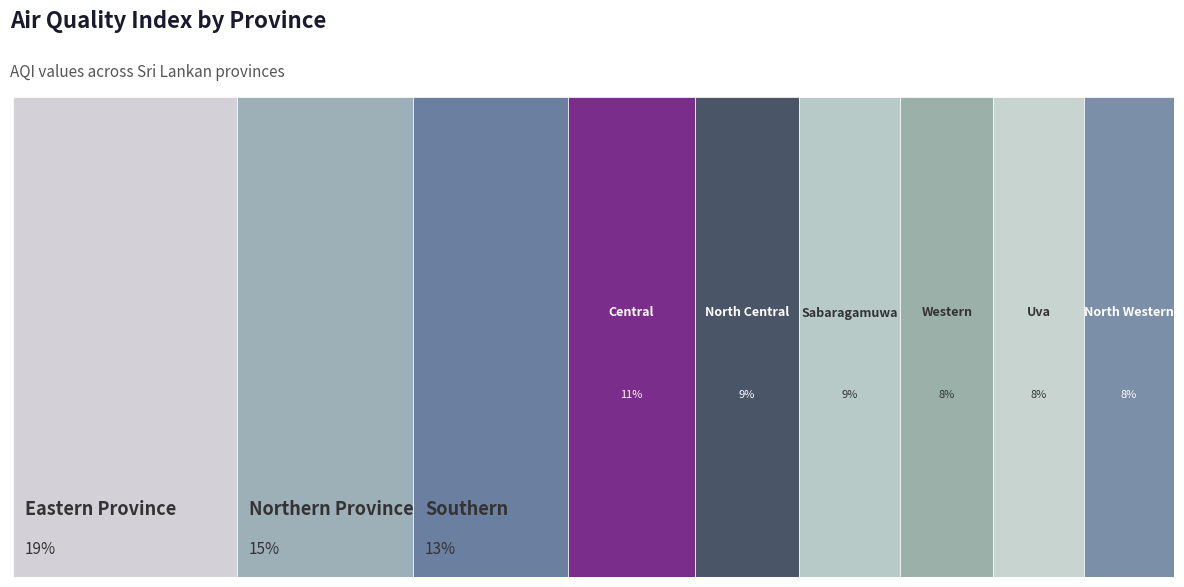

How many values are below 84?

4